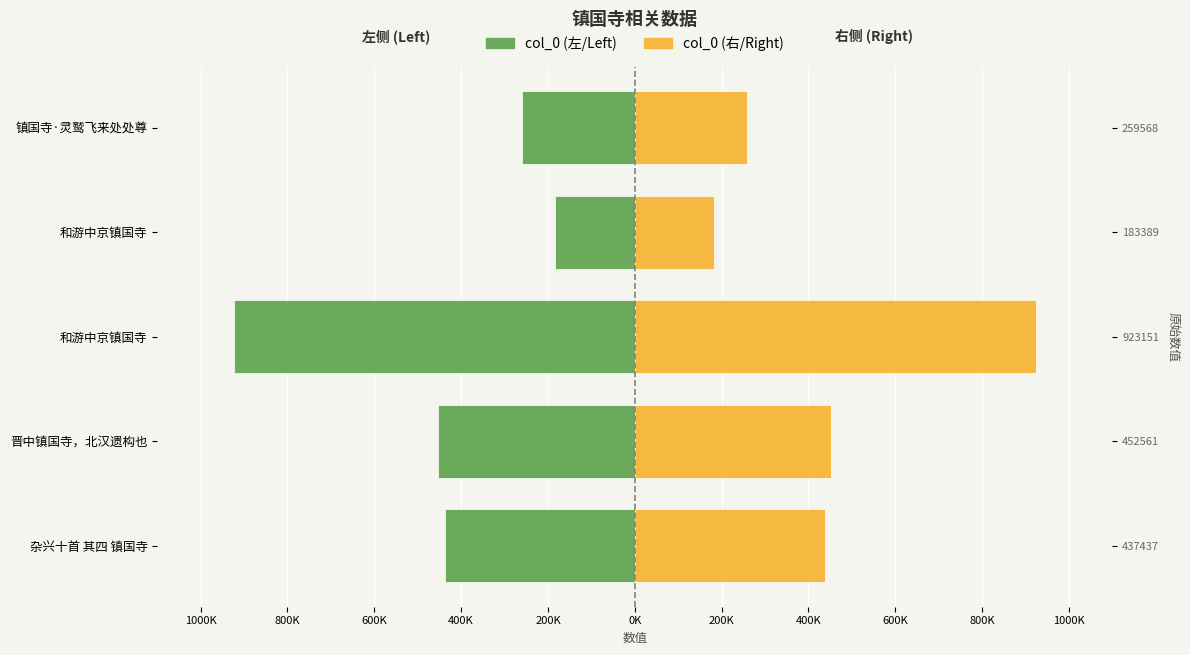

Is the value of col_0 (左) at 杂兴十首 其四 镇国寺 greater than the value of col_0 (右) at 和游中京镇国寺?

No